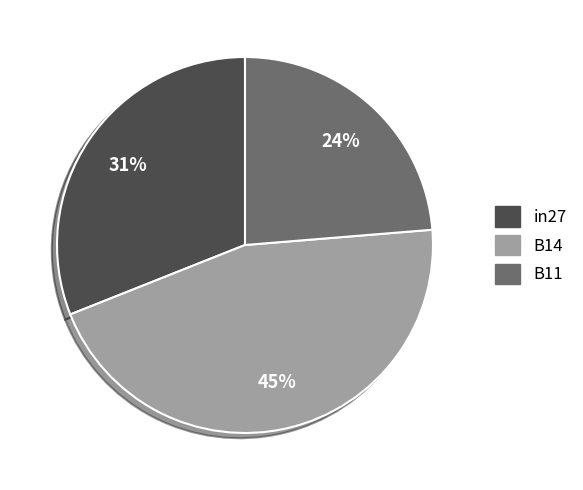

What percentage is the B14 slice, to the nearest percent?

45%